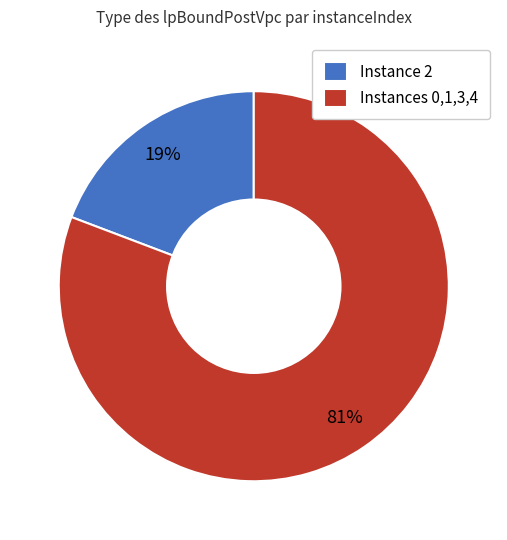

Which slice is the smallest?

Instance 2